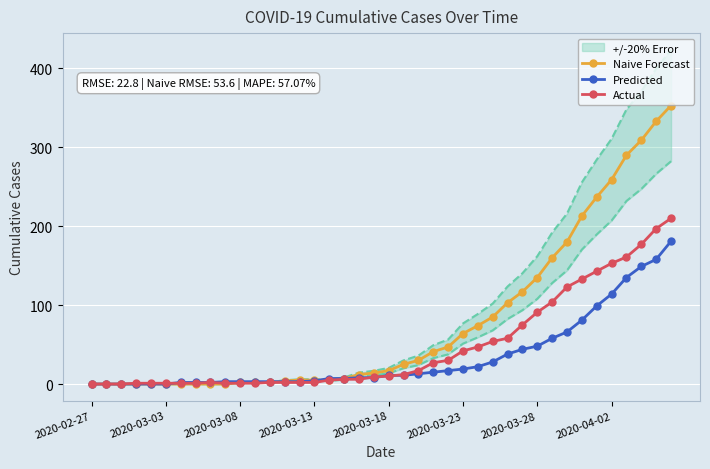

True or false: Actual and Predicted cross at least once.

True